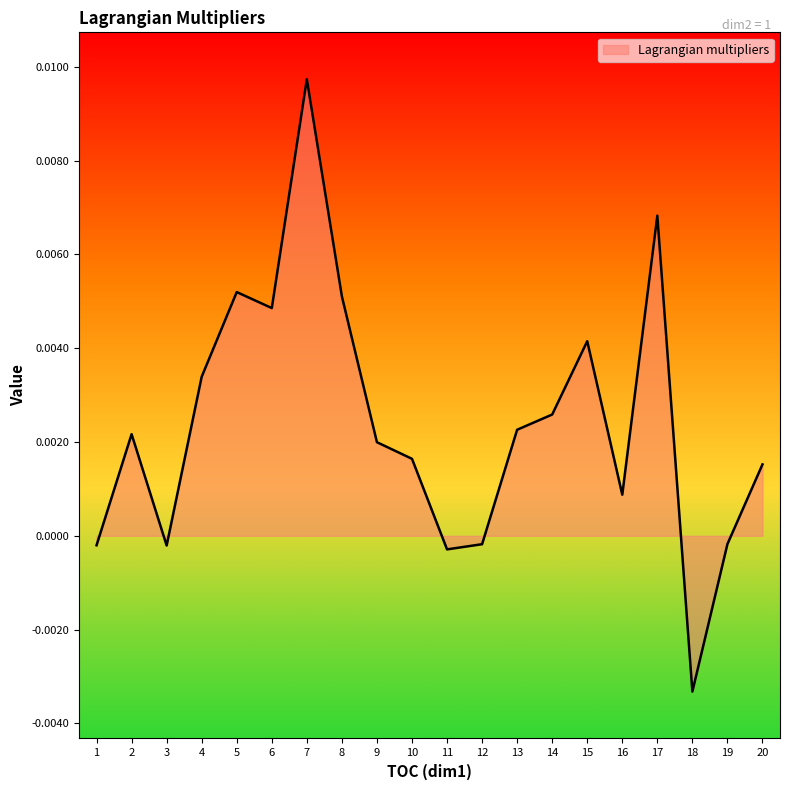

Which label corresponds to the largest value in the chart?

7